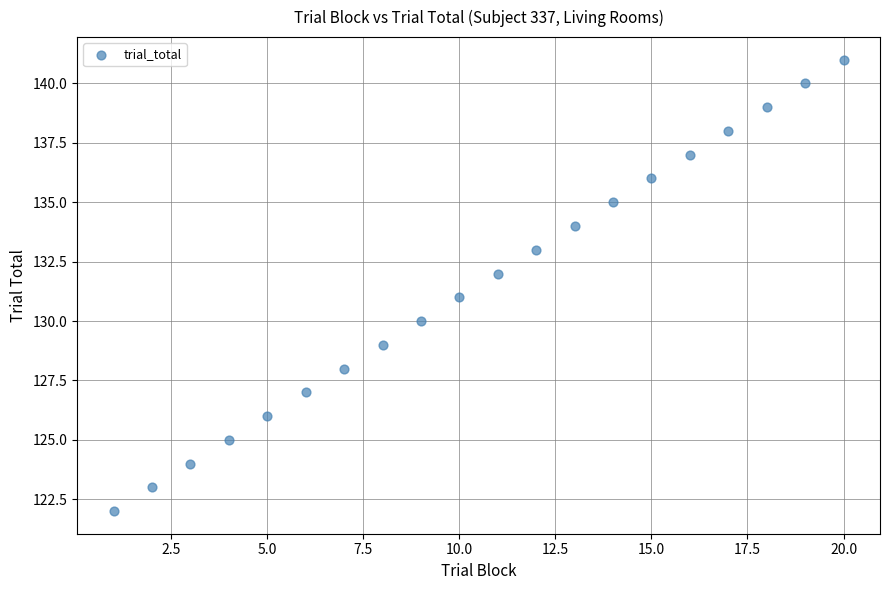

What is the range of Y values (max minus min)?

19